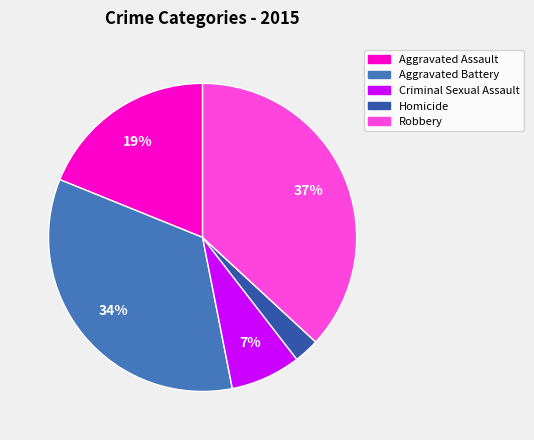

What percentage is the Aggravated Assault slice, to the nearest percent?

19%